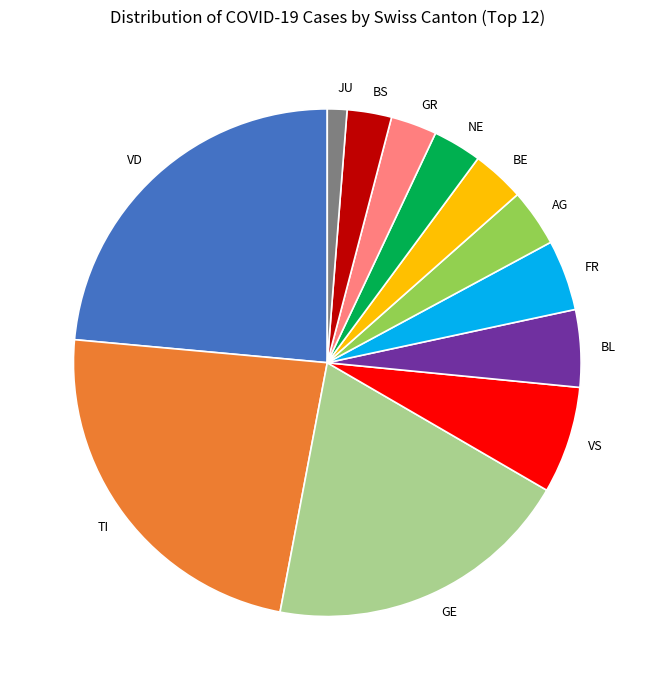

Which slice is the smallest?

JU